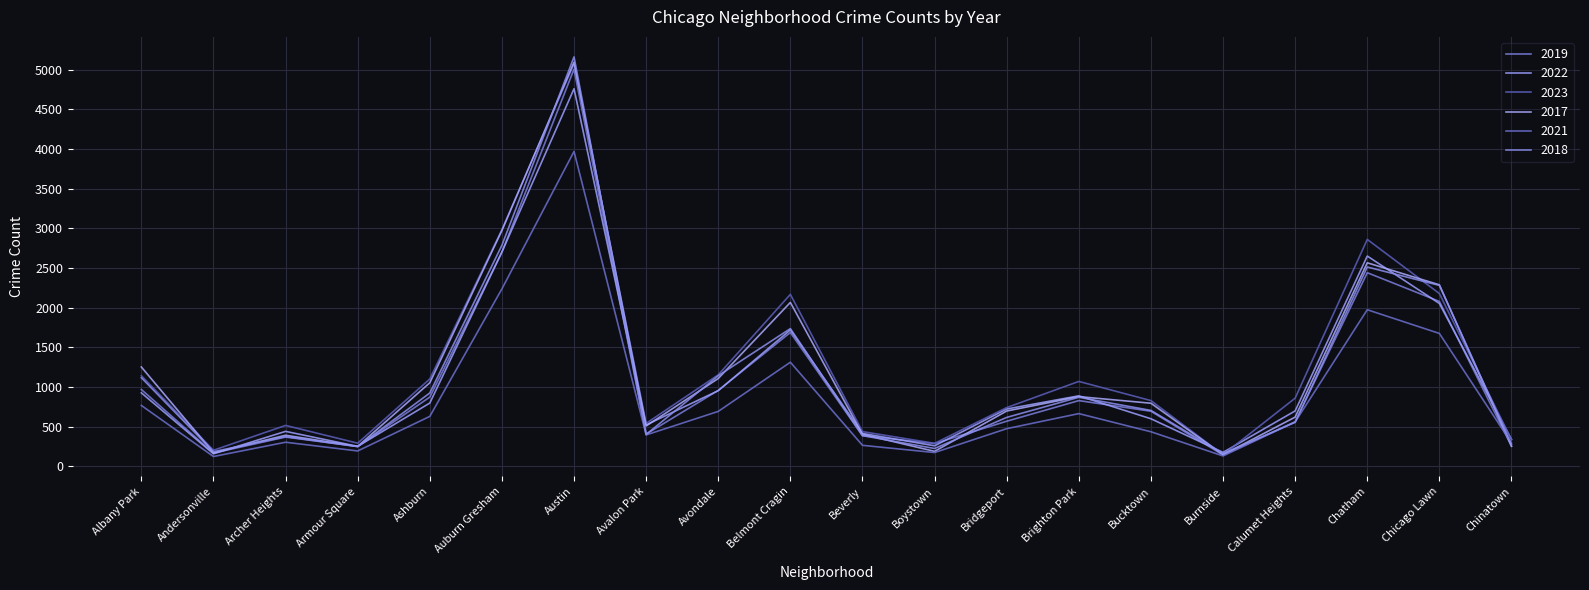

What position from the right is Belmont Cragin?

11